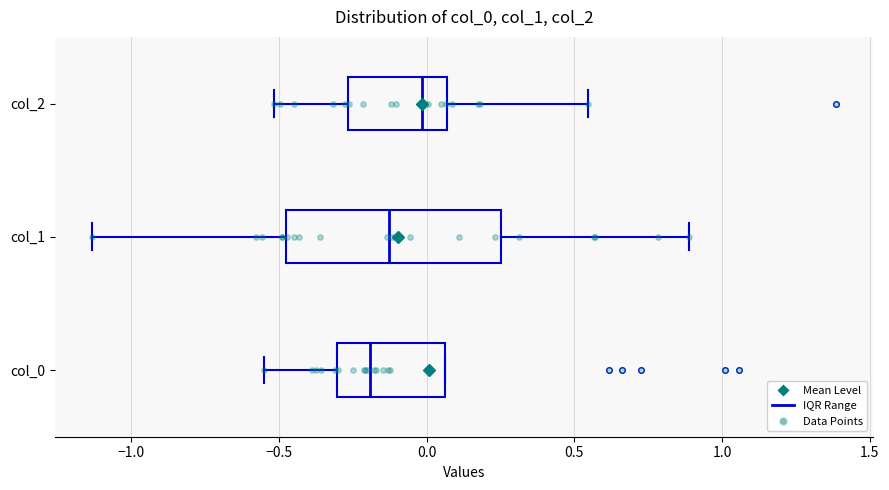

Which box's median line is the furthest to the left?

col_0